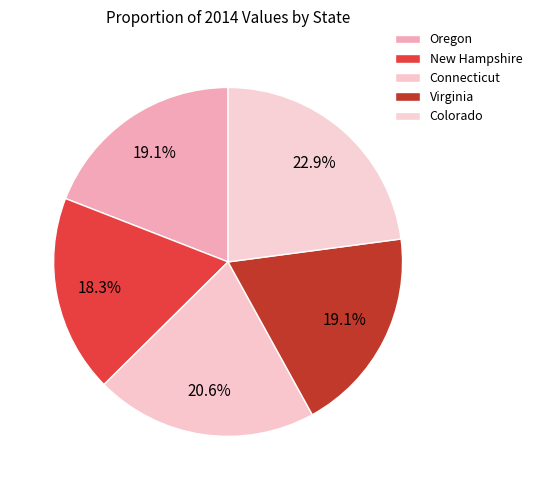

What percentage is the Virginia slice, to the nearest percent?

19%